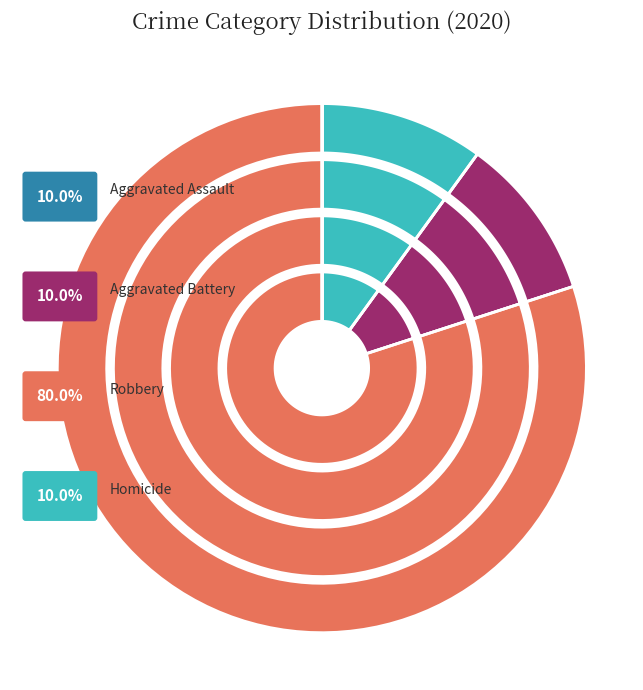

True or false: Aggravated Battery accounts for 4% of the total.

False